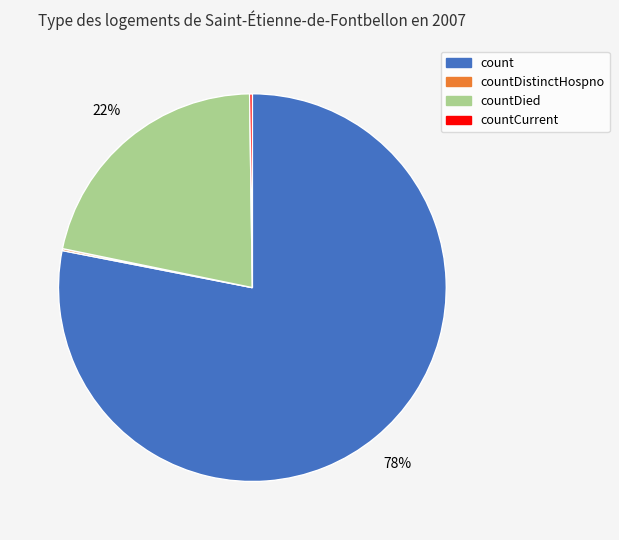

Is there a majority slice in this chart?

Yes